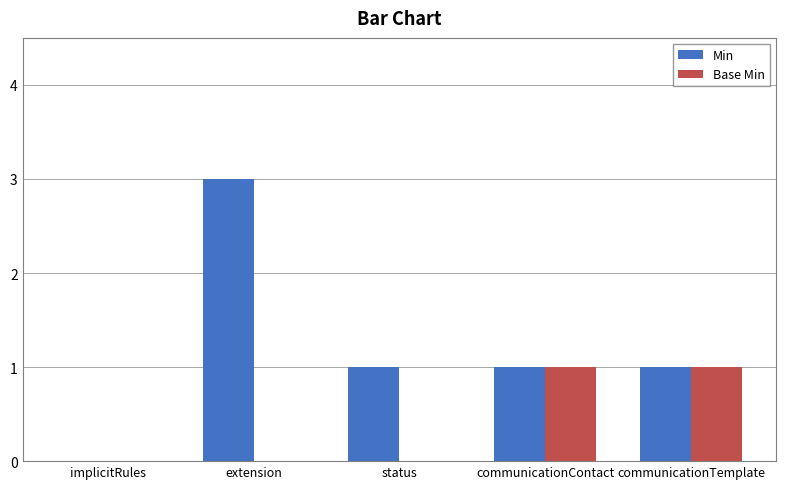

How many groups of bars are there?

5